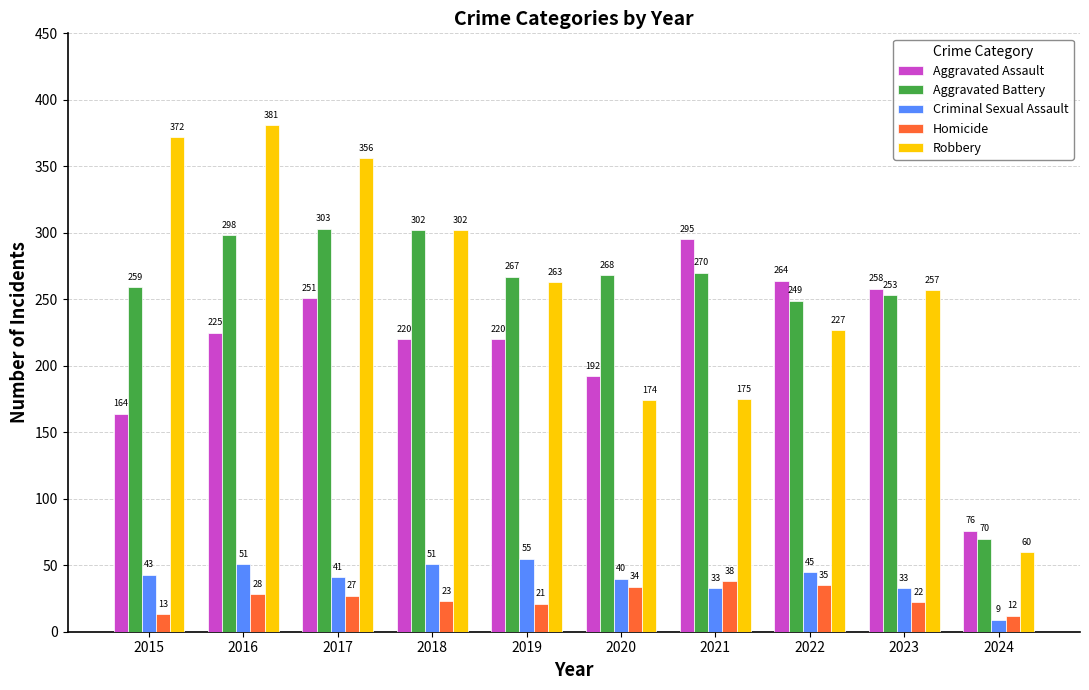

At which category is the sum across all series the highest?

2016